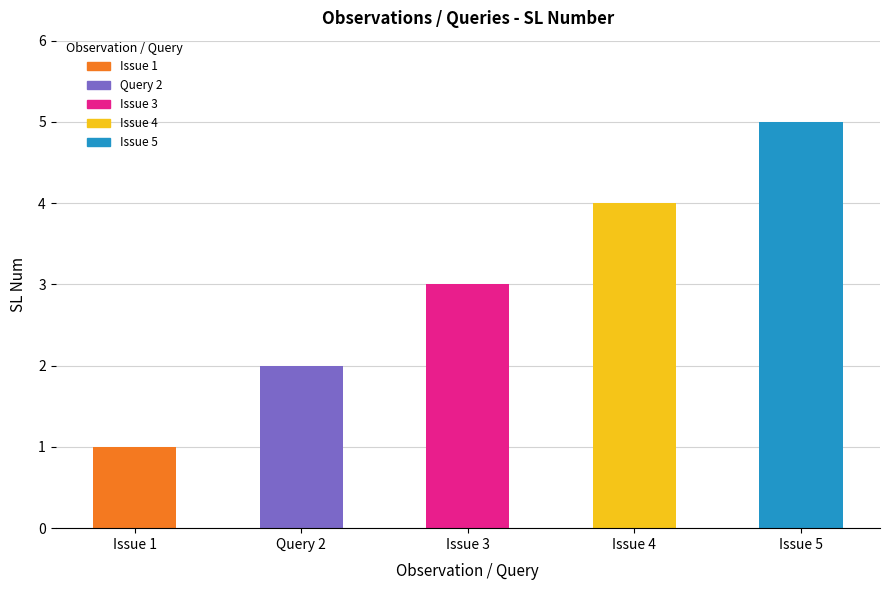

List the labels in order of value, largest first.

Issue 5, Issue 4, Issue 3, Query 2, Issue 1